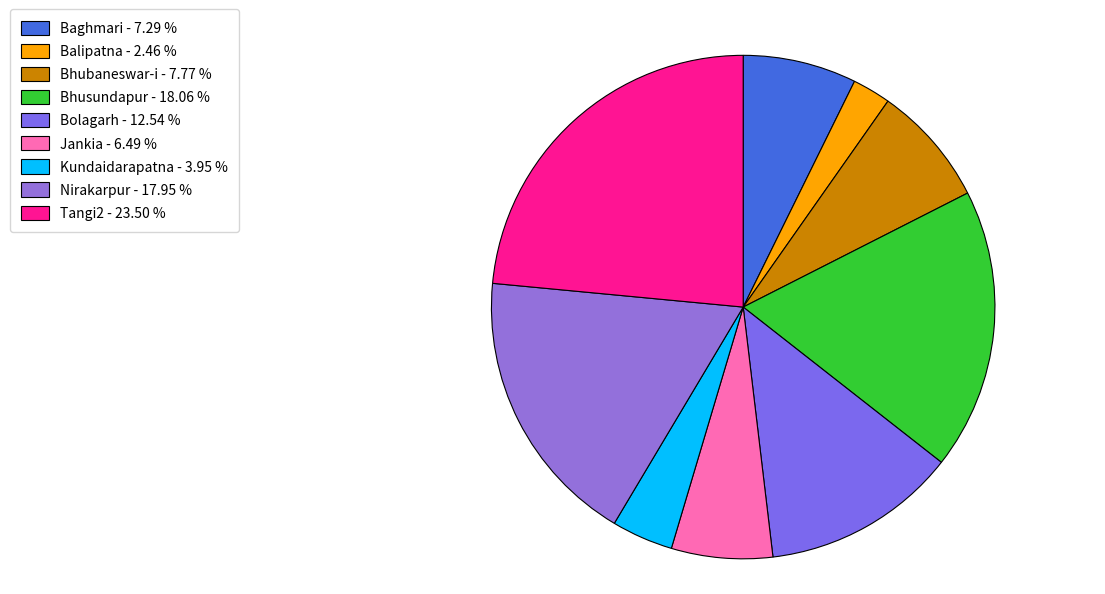

Rank the categories by value from highest to lowest.

Tangi2, Bhusundapur, Nirakarpur, Bolagarh, Bhubaneswar-i, Baghmari, Jankia, Kundaidarapatna, Balipatna